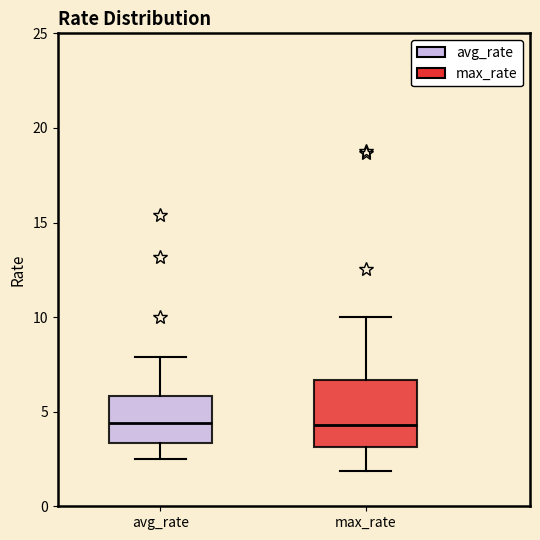

Reading left to right, read every box against the y-axis: the position of its median line, the range the box covers, and the ends of its whiskers. The values are not printed on the chart, so give them approximately, as read against the axis.

avg_rate: median 4.5, box 3.5 to 6.0, whiskers 2.5 to 8.0
max_rate: median 4.5, box 3.0 to 6.5, whiskers 2.0 to 10.0